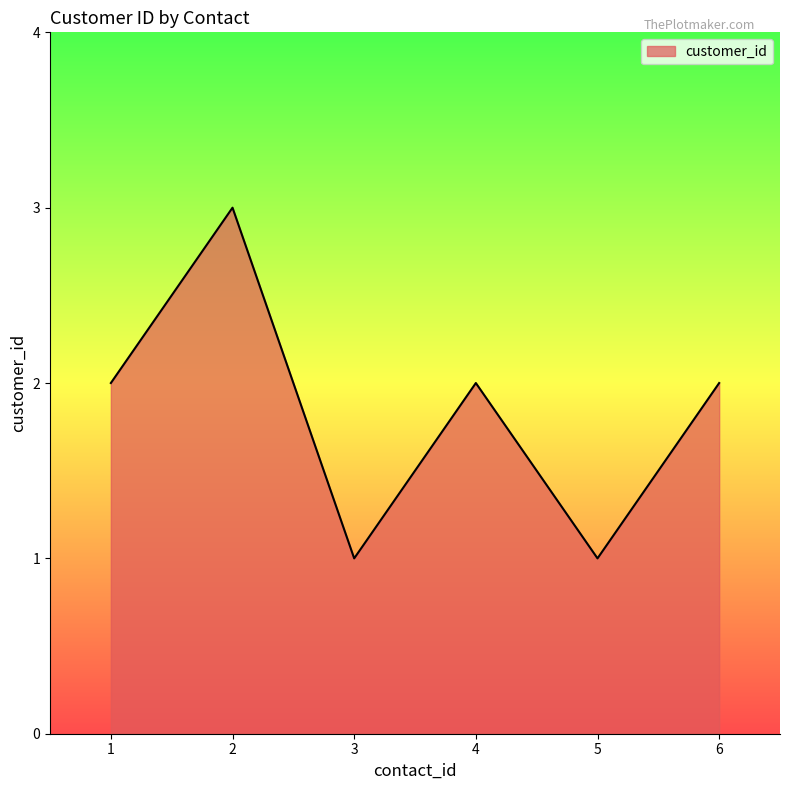

How many lines are shown in the chart?

1